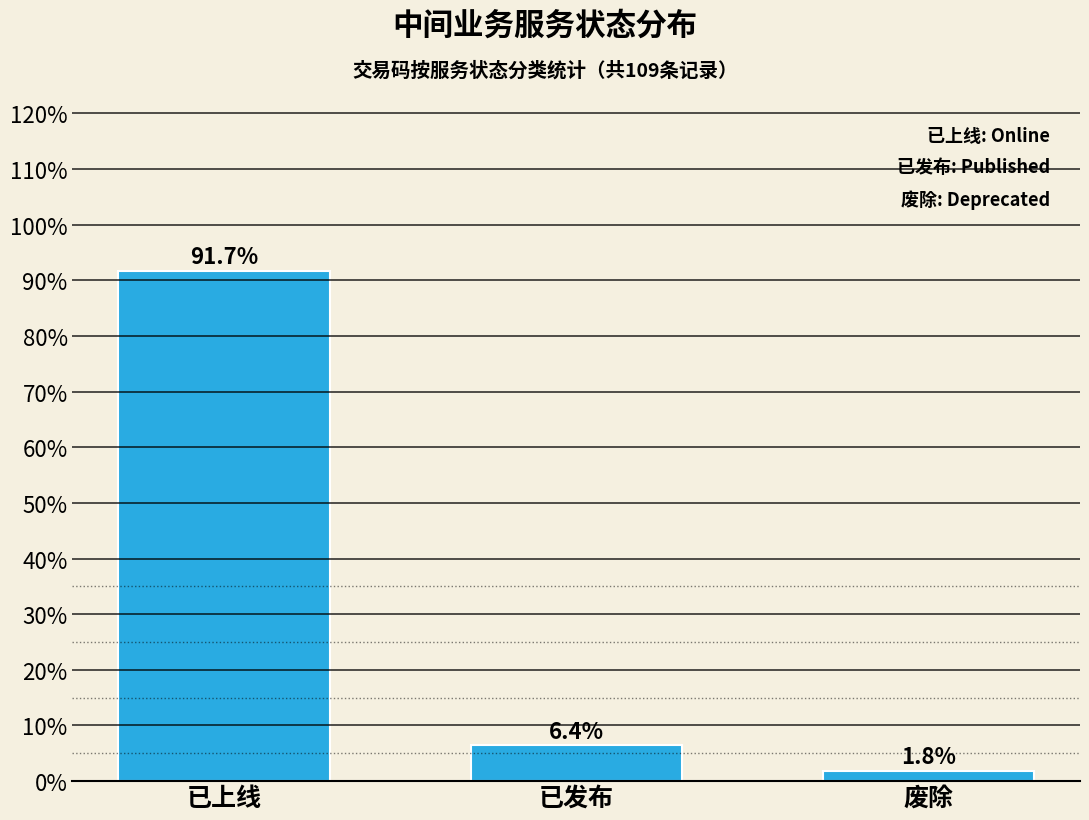

Reading left to right, list all the values displayed in this chart.

91.7	6.4	1.8